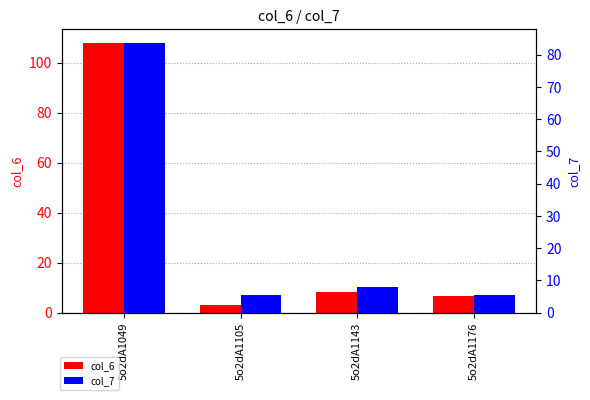

At 5o2dA1143, list the series in order from smallest to largest.

col_7, col_6